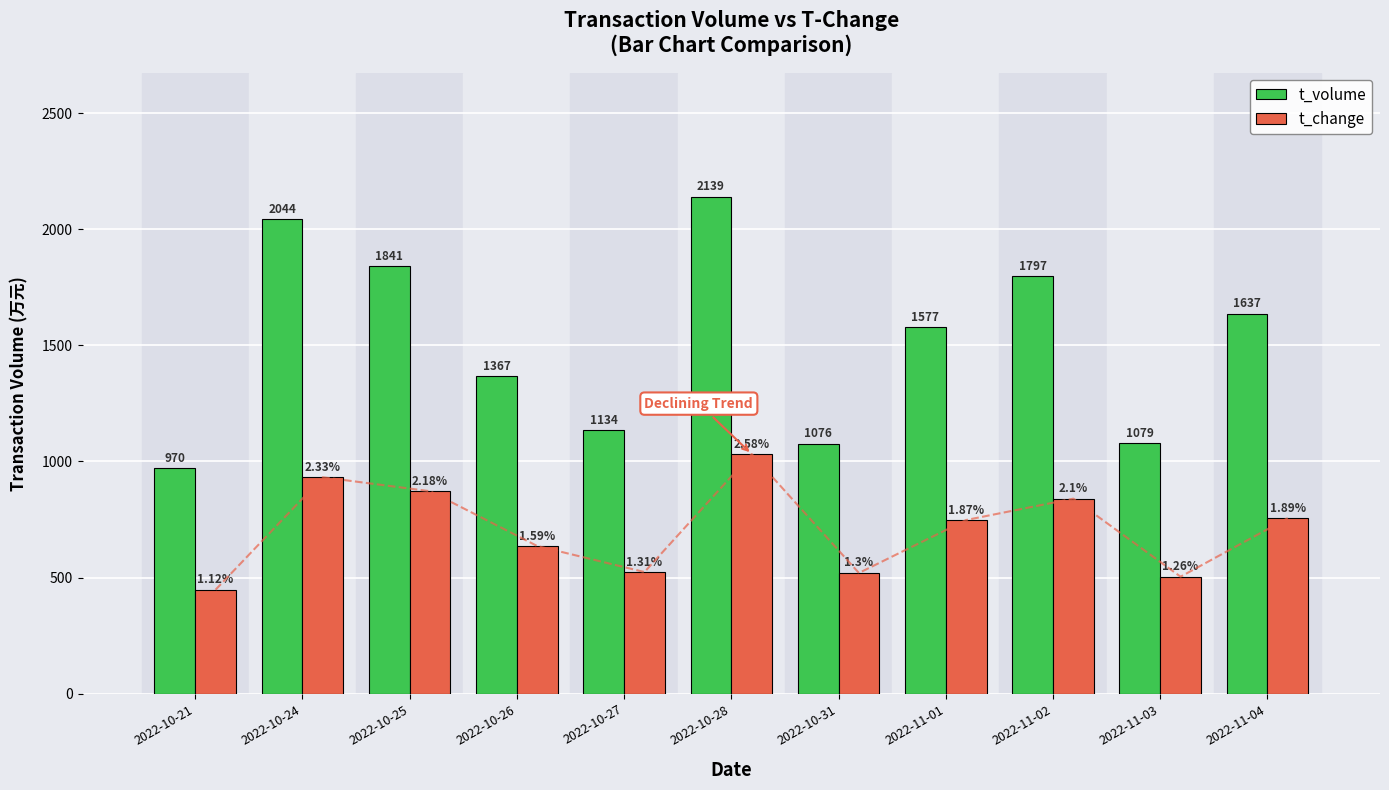

List the labels in order of t_change value, smallest first.

2022-10-21, 2022-11-03, 2022-10-31, 2022-10-27, 2022-10-26, 2022-11-01, 2022-11-04, 2022-11-02, 2022-10-25, 2022-10-24, 2022-10-28